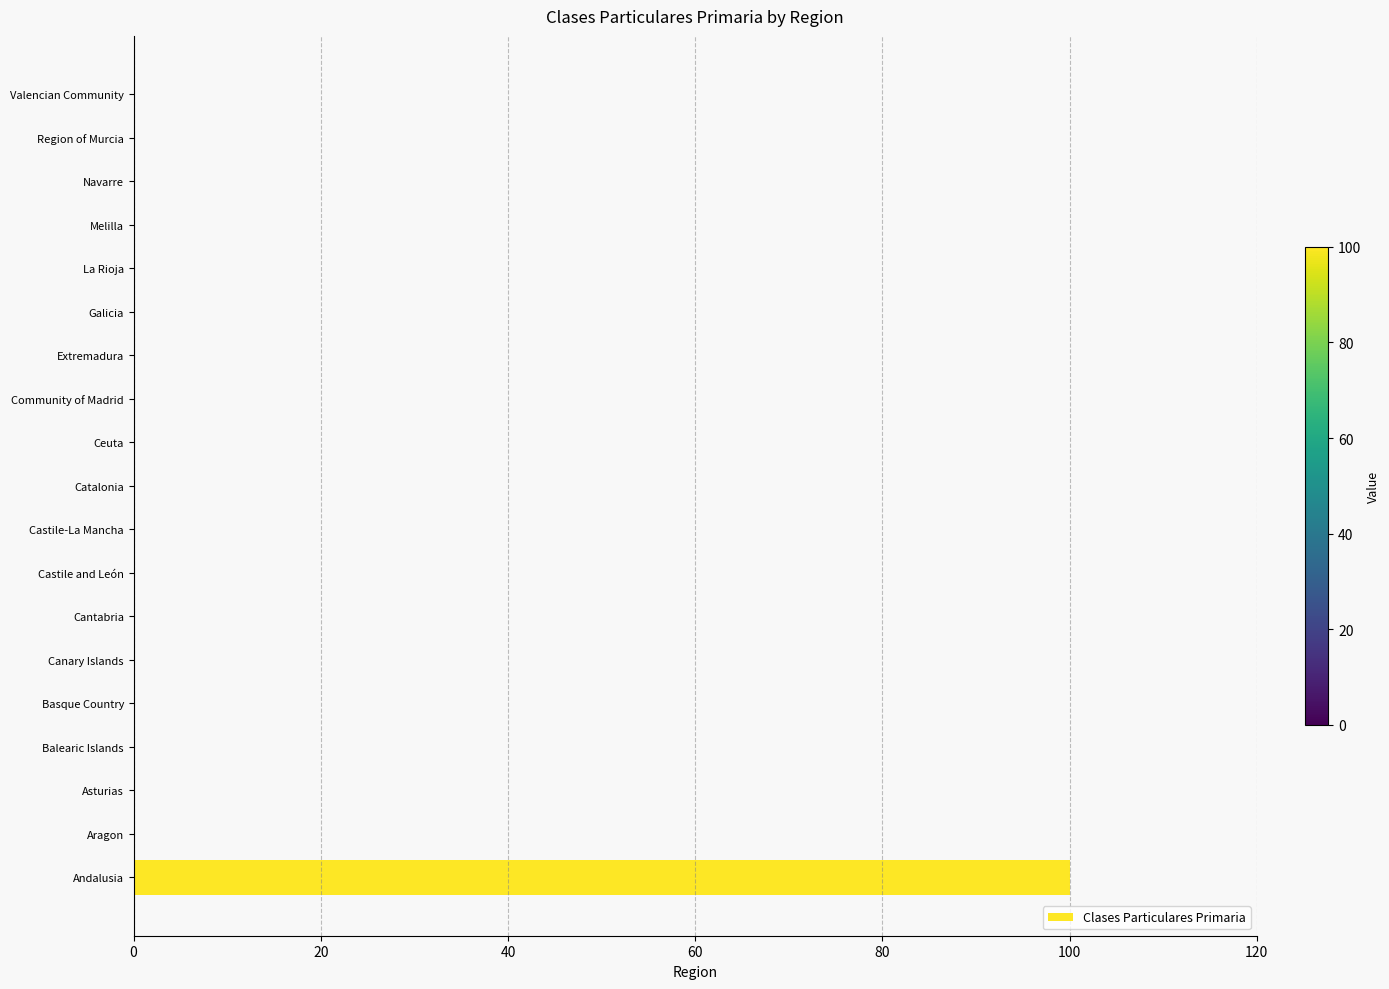

True or false: the data shows 0 at Region of Murcia.

True